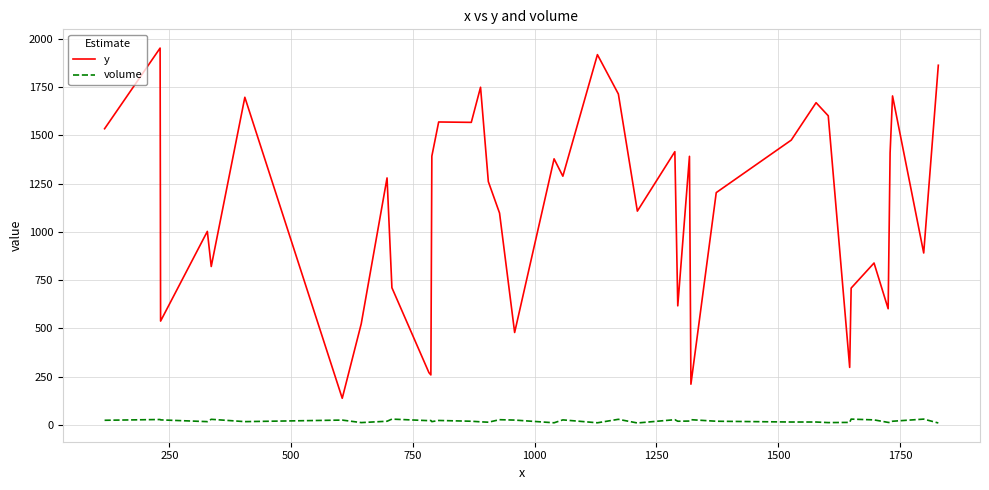

List the series in order of their peak value, lowest first.

volume, y